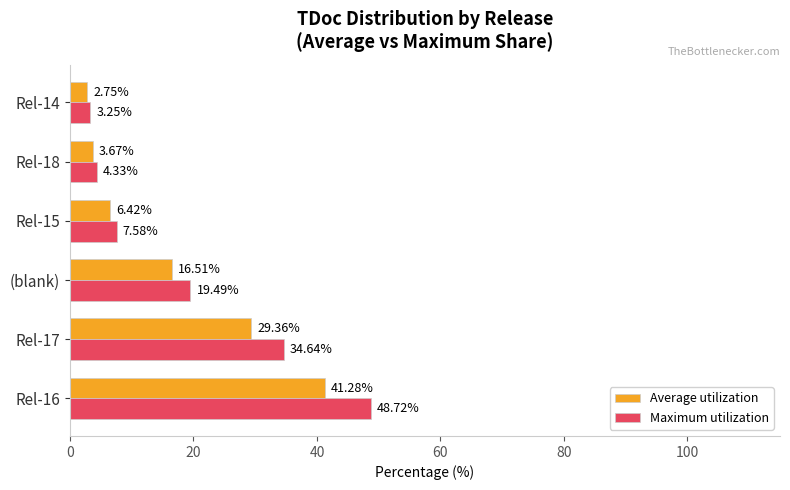

Which series has the widest spread of values?

Maximum utilization